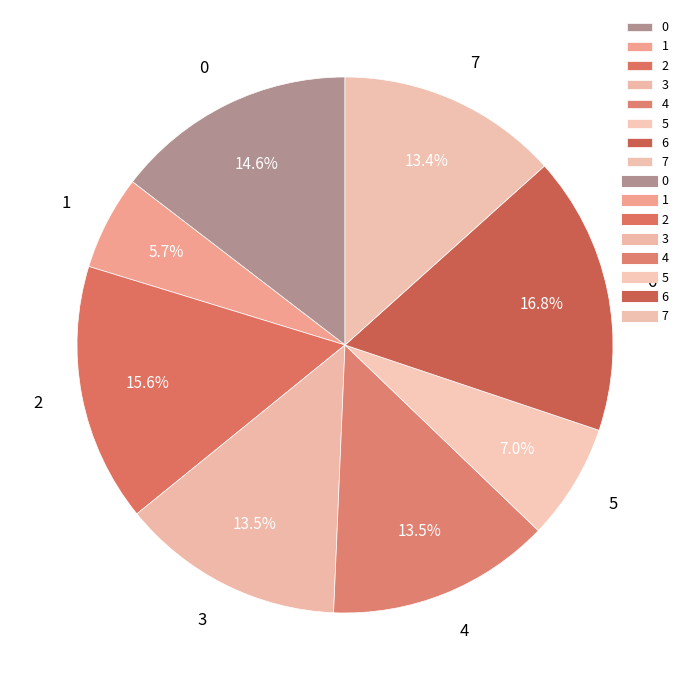

How many segments does this pie chart have?

8